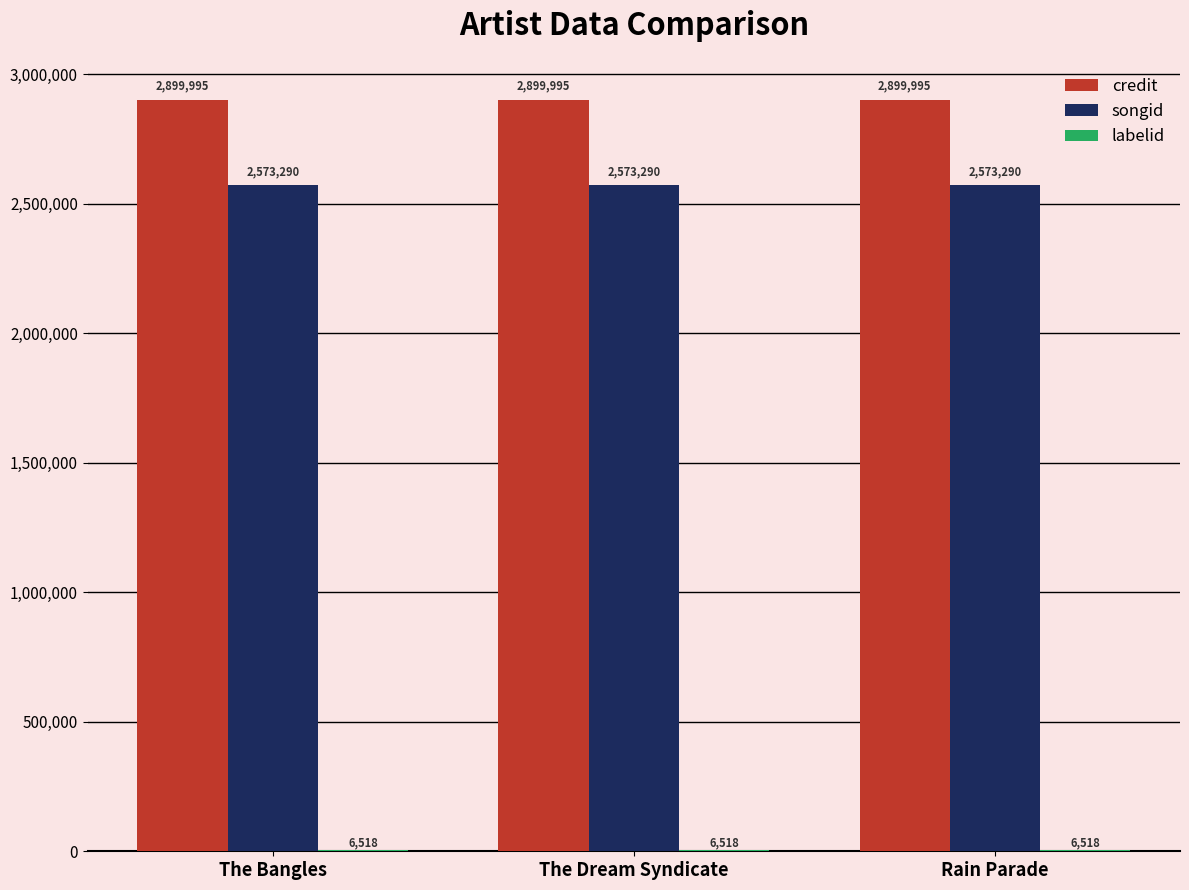

What is the maximum value shown in the chart?

2899995